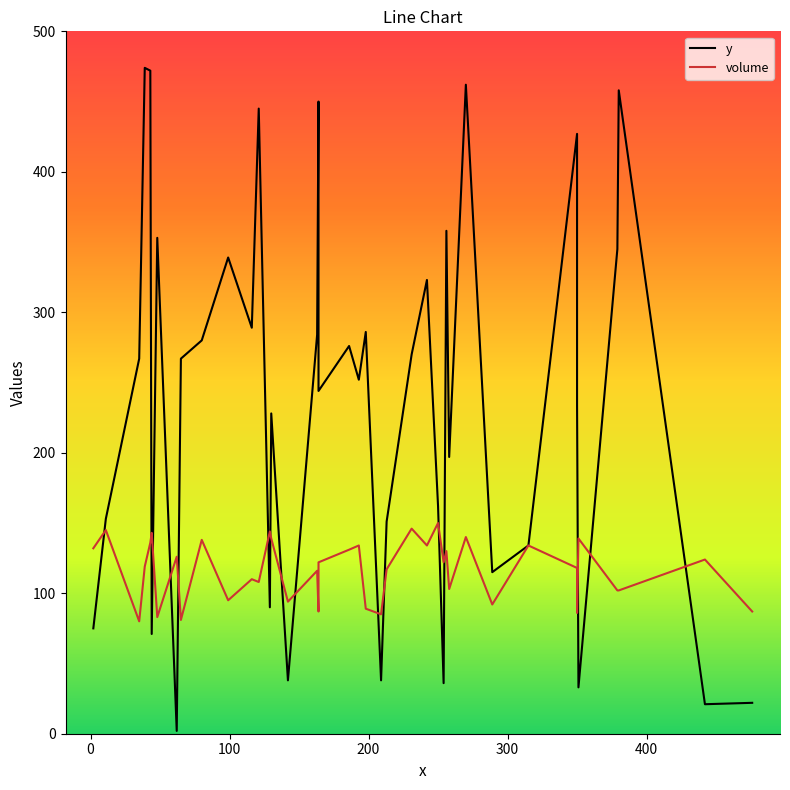

What is the lowest value of the volume series?

80